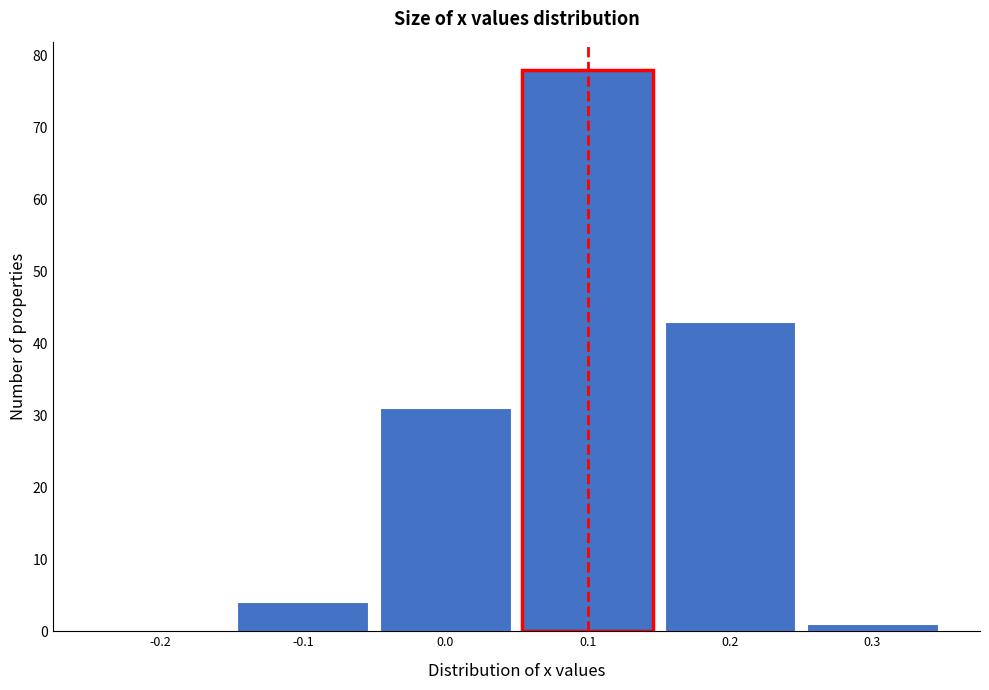

Over which range of the x-axis is the bar tallest?

0.05 to 0.15